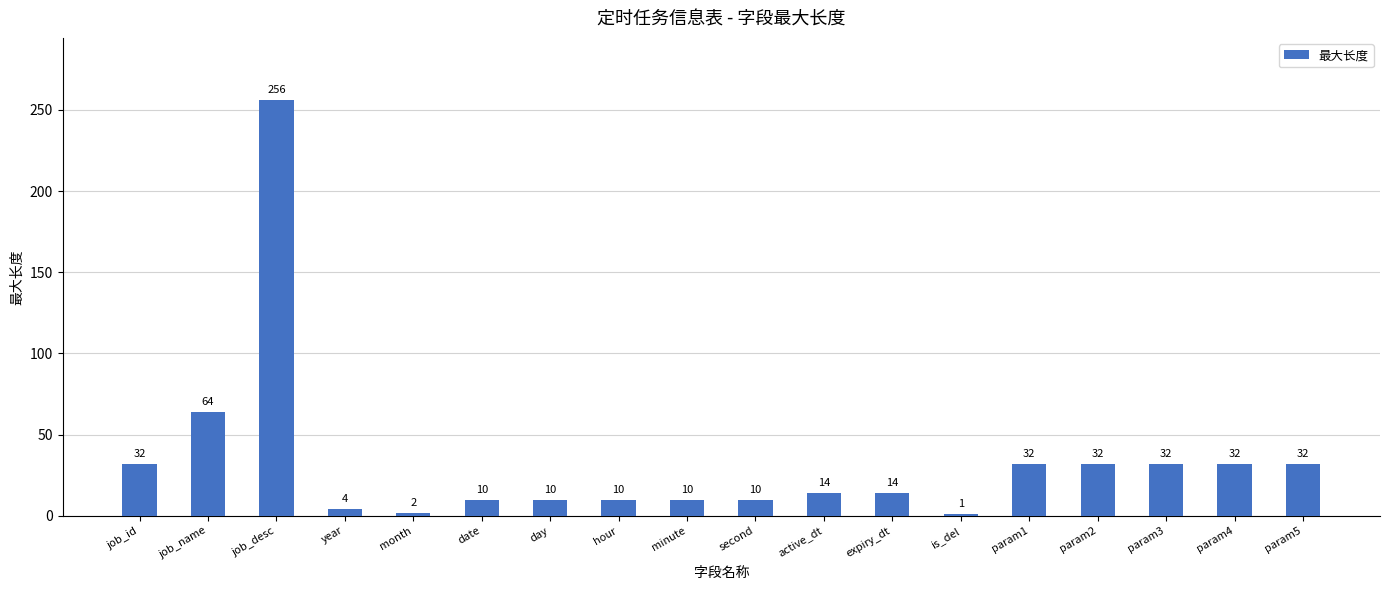

Between job_name and date, which is larger?

job_name